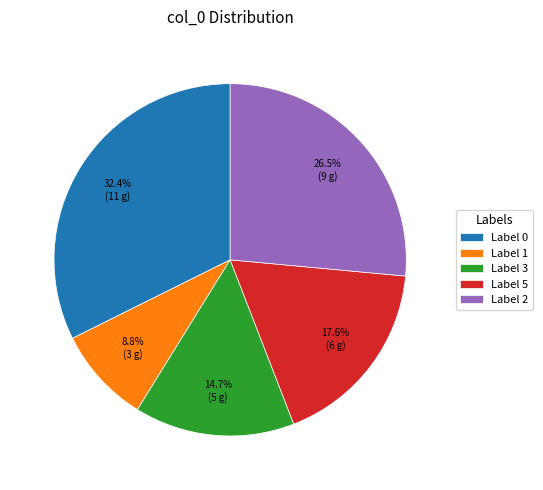

Approximately how many times larger is the value at Label 1 compared to Label 5?

0.5